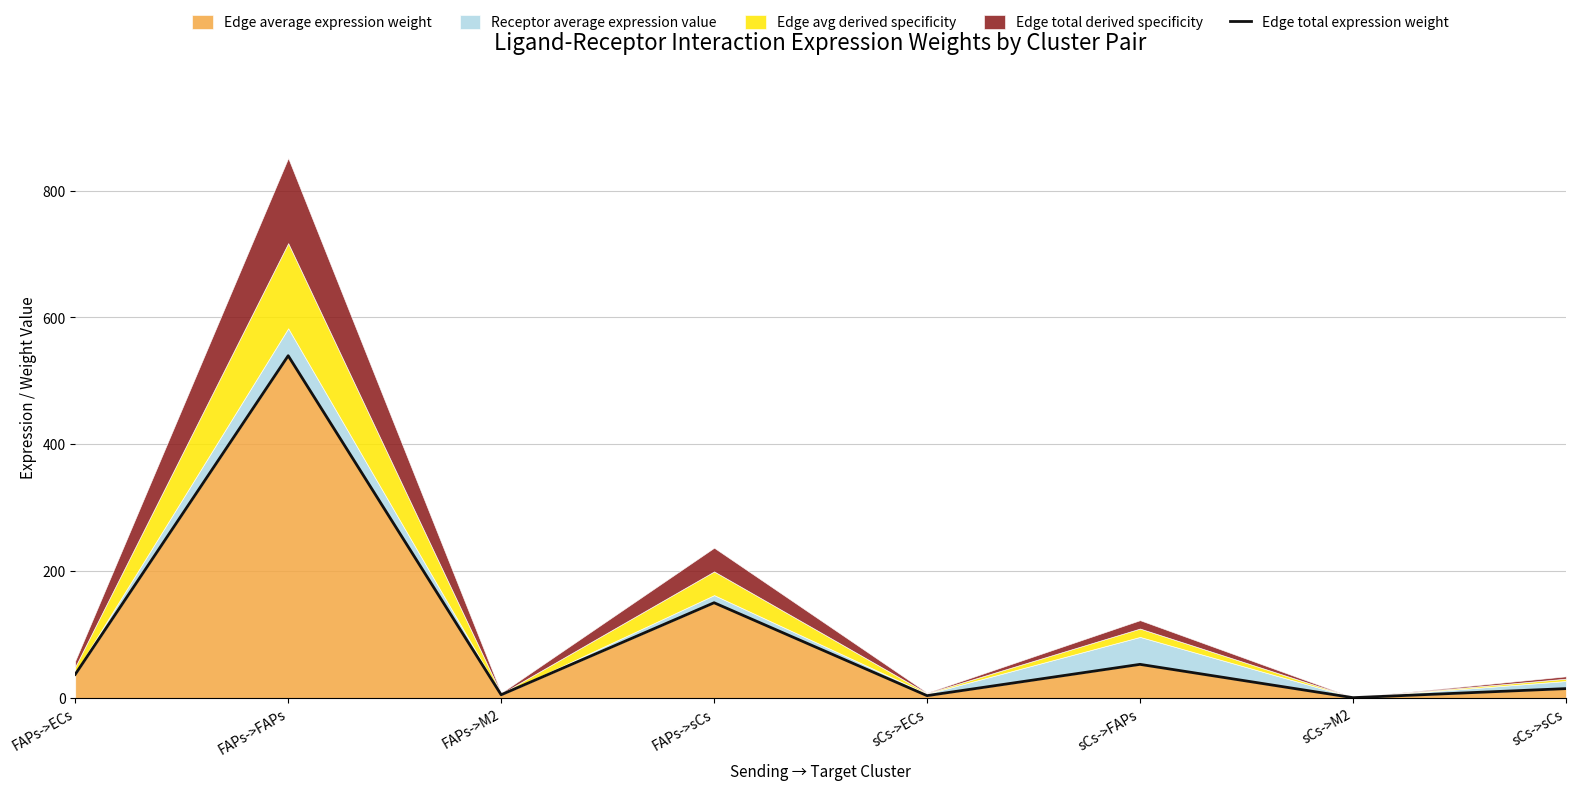

How many values are below 37?

4